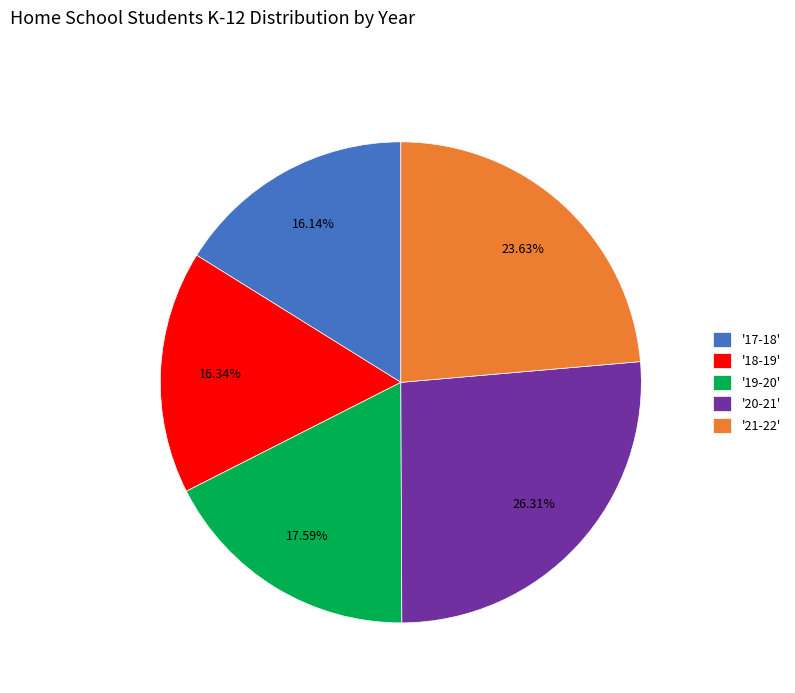

To the nearest percent, what is the average slice percentage?

20%